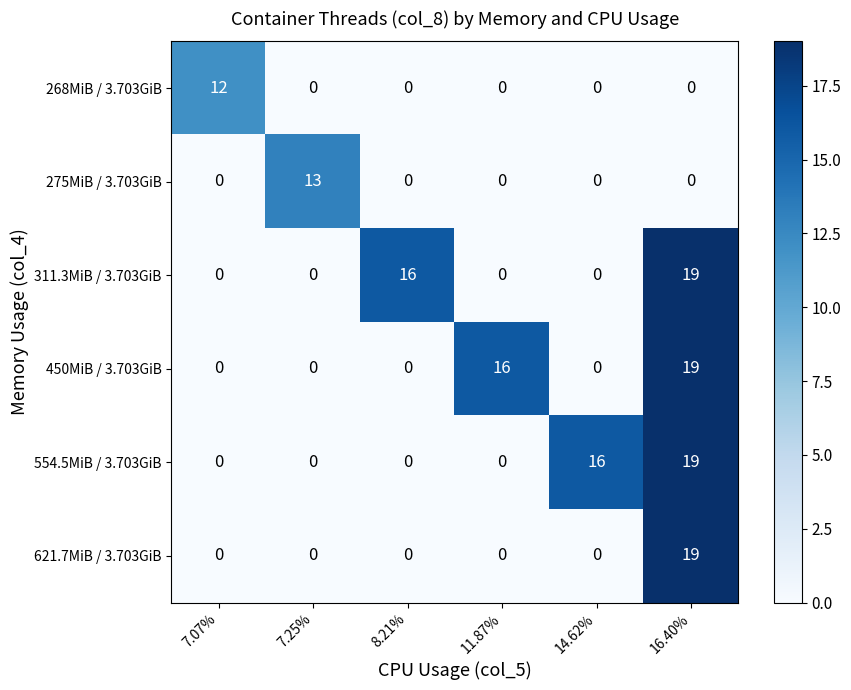

What is the average value of the 450MiB / 3.703GiB series?

6